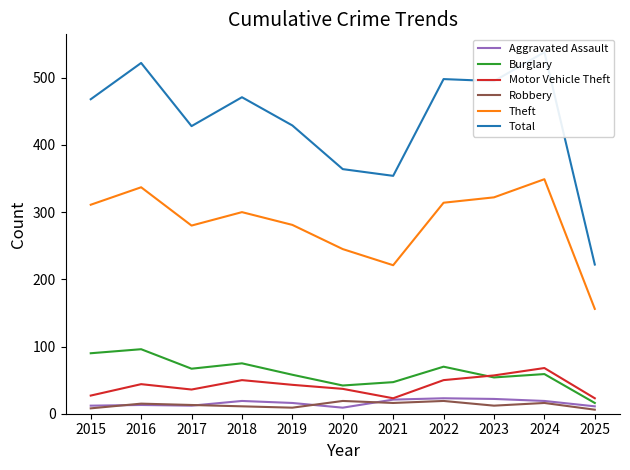

The Robbery series shows 8 at 2015. True or false?

True